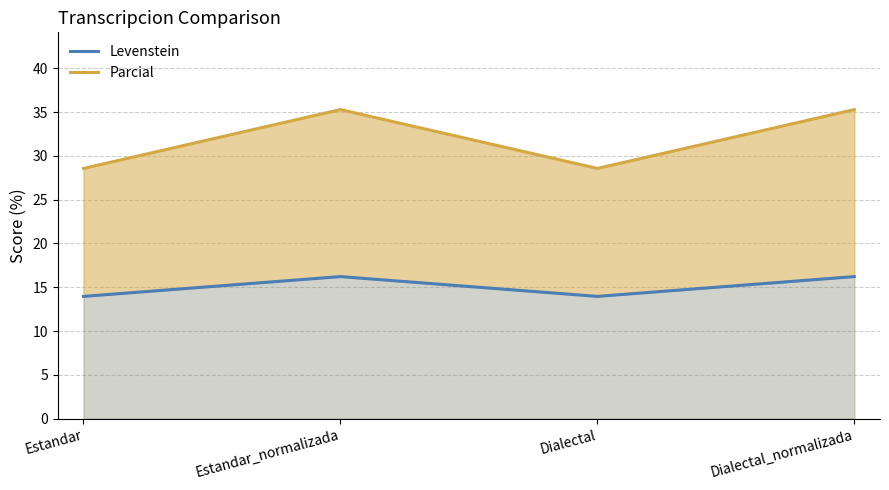

How many lines are shown in the chart?

2